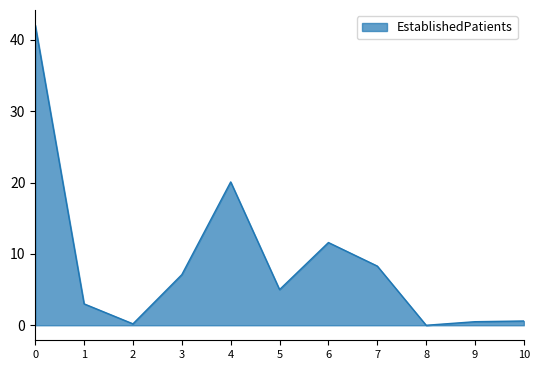

How many categories are shown in the chart?

11